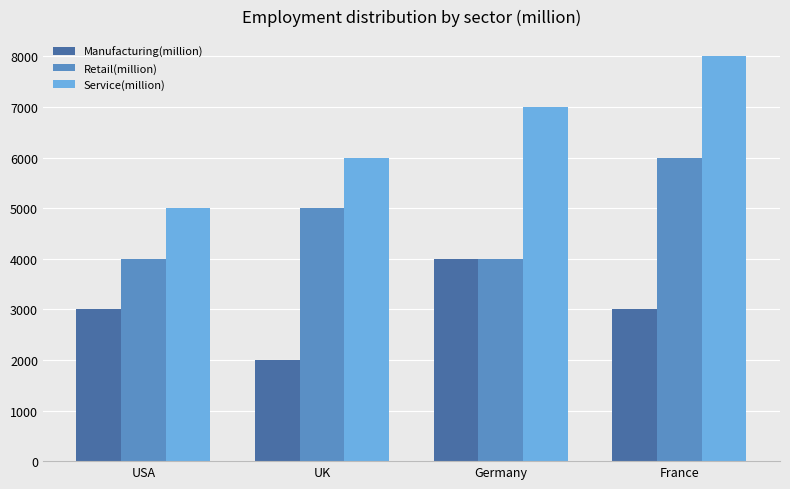

What is the label of the 1st bar from the left?

USA